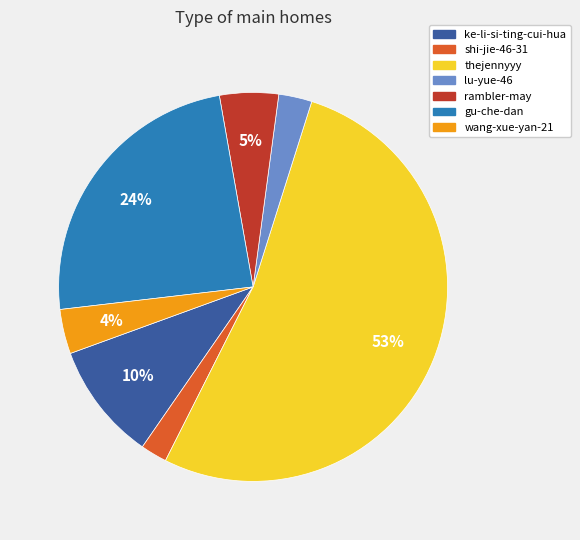

Combined, do rambler-may and ke-li-si-ting-cui-hua account for over 50%?

No